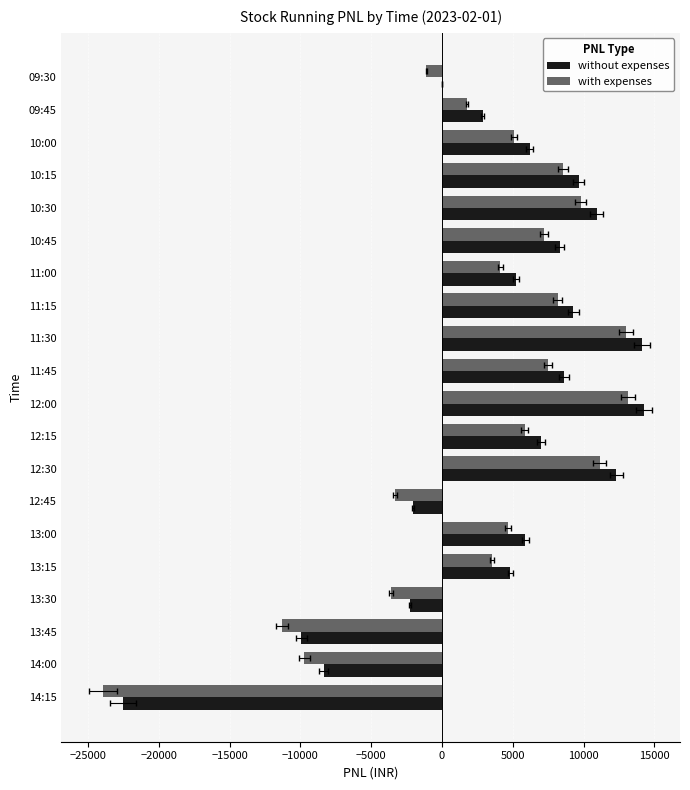

At 11:15, list the series in order from smallest to largest.

with expenses, without expenses